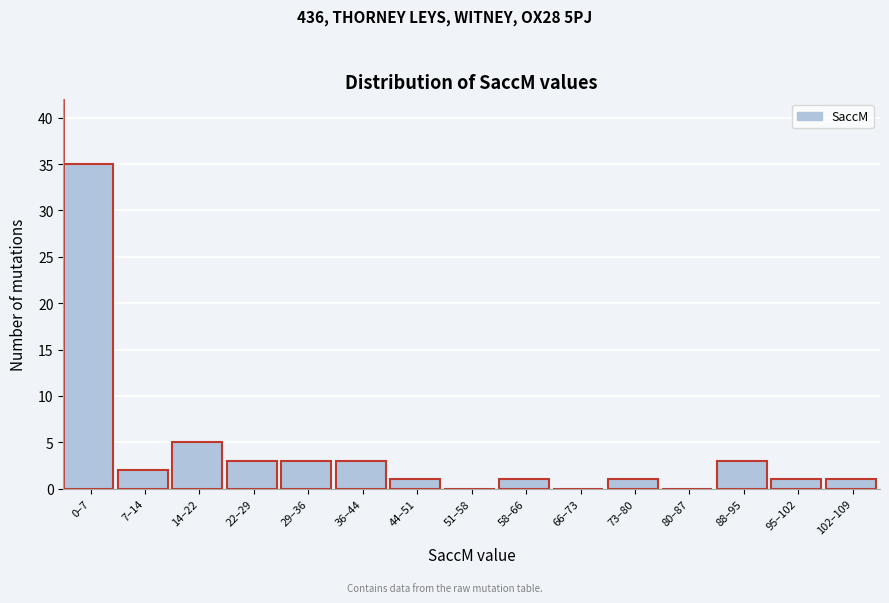

Reading right to left, extract all data points from this chart.

102–109=1	95–102=1	88–95=3	80–87=0	73–80=1	66–73=0	58–66=1	51–58=0	44–51=1	36–44=3	29–36=3	22–29=3	14–22=5	7–14=2	0–7=35